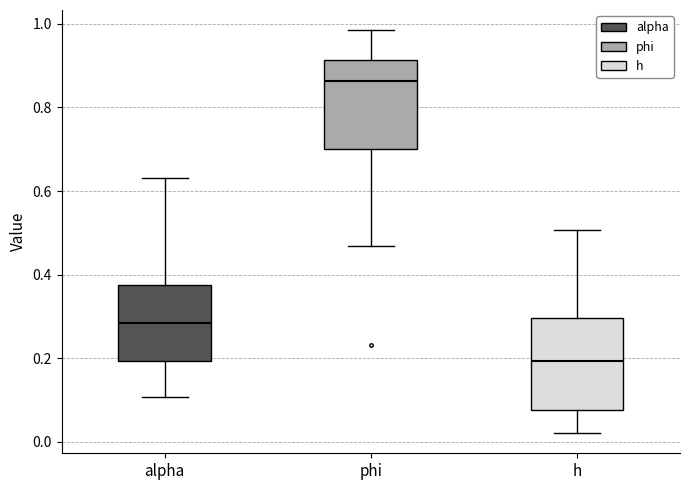

Reading left to right, read every box against the y-axis: the position of its median line, the range the box covers, and the ends of its whiskers. The values are not printed on the chart, so give them approximately, as read against the axis.

alpha: median 0.28, box 0.20 to 0.38, whiskers 0.10 to 0.64
phi: median 0.86, box 0.70 to 0.92, whiskers 0.46 to 0.98
h: median 0.20, box 0.08 to 0.30, whiskers 0.02 to 0.50